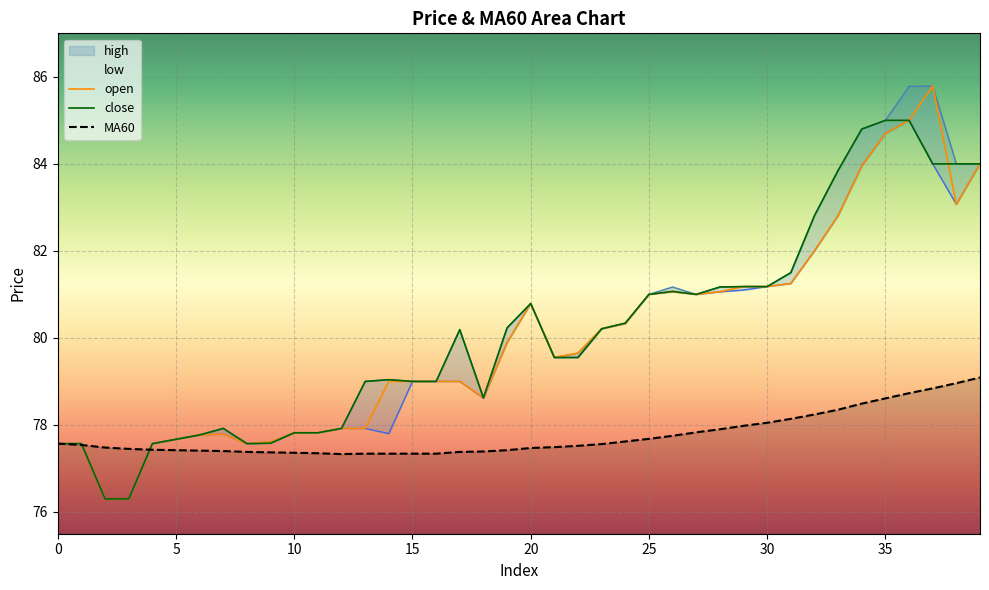

Which series has the largest range (max minus min)?

open